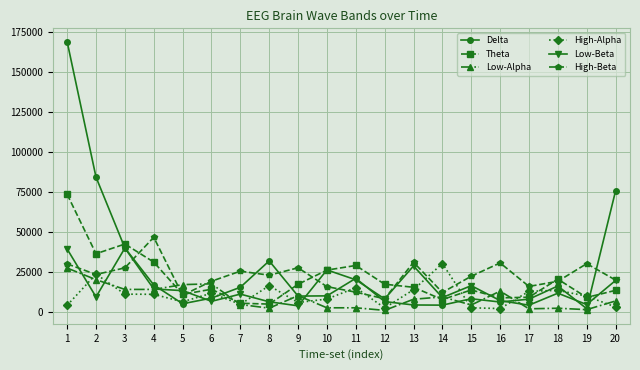

The value of Low-Alpha at 14 is 9237. True or false?

True